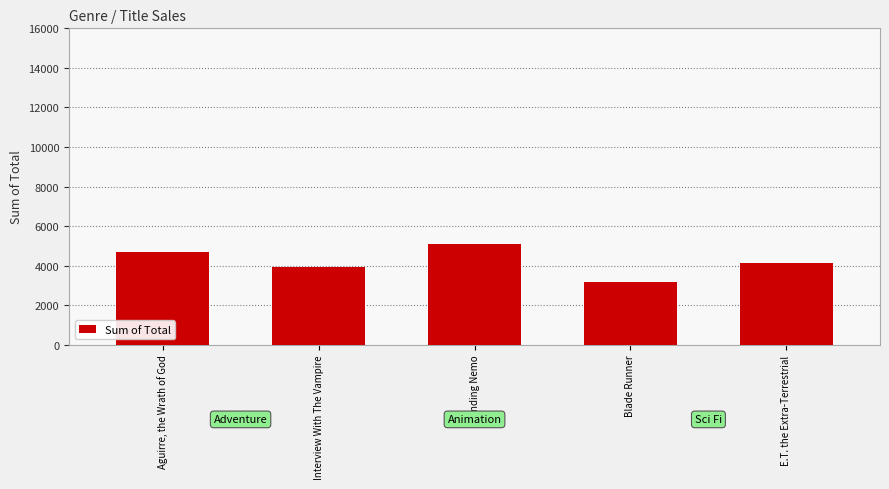

Rank the categories by value from highest to lowest.

Finding Nemo, Aguirre, the Wrath of God, E.T. the Extra-Terrestrial, Interview With The Vampire, Blade Runner